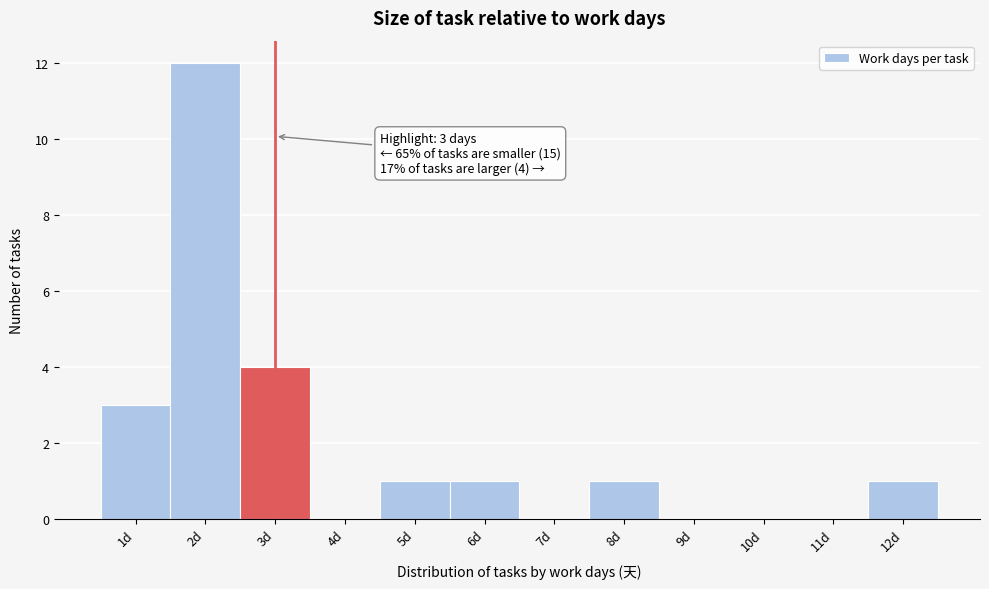

Which range on the x-axis has the tallest bar?

1.5 to 2.5